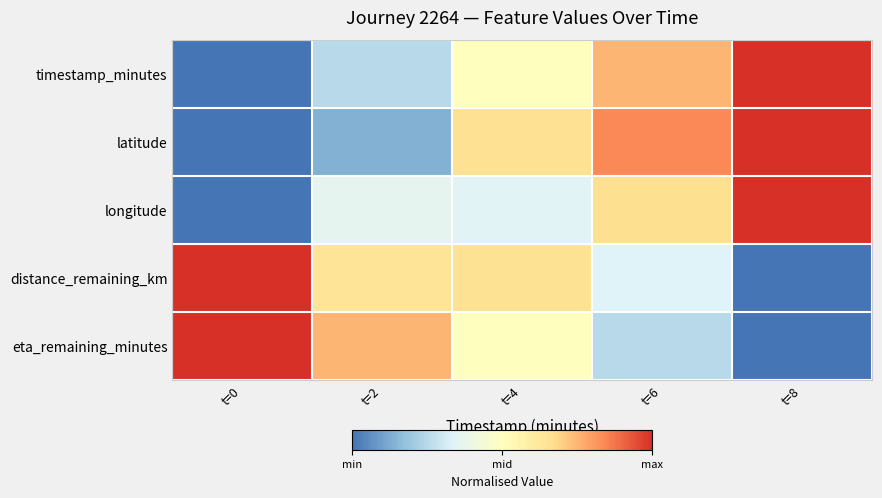

What is the difference between the highest and lowest values at t=0?

1.0